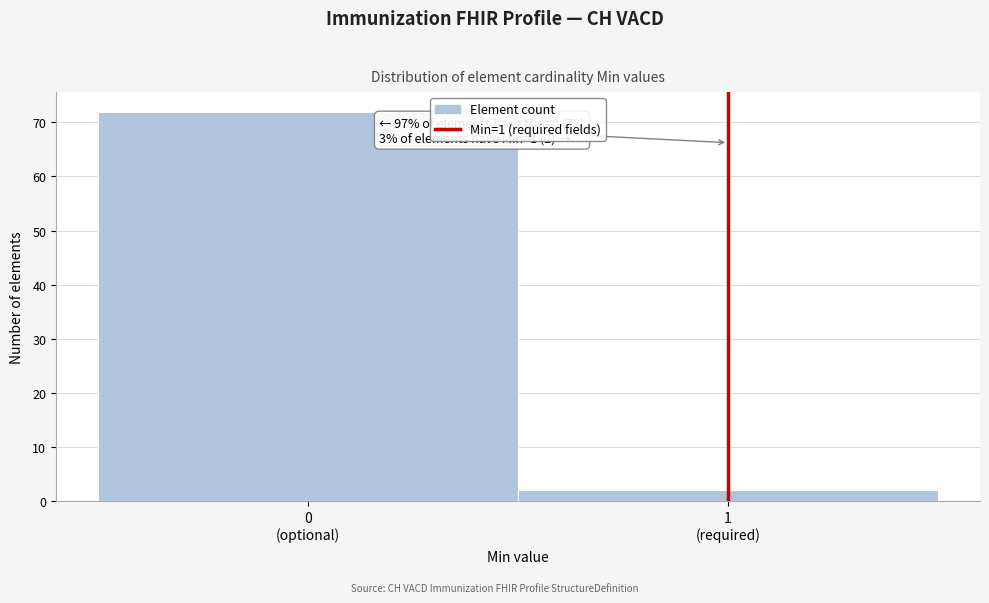

Reading left to right, what are all the values shown in this chart?

72	2